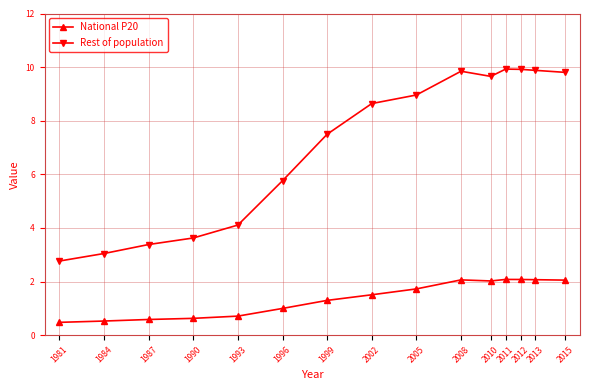

How many data points in Rest of population are less than 8?

7